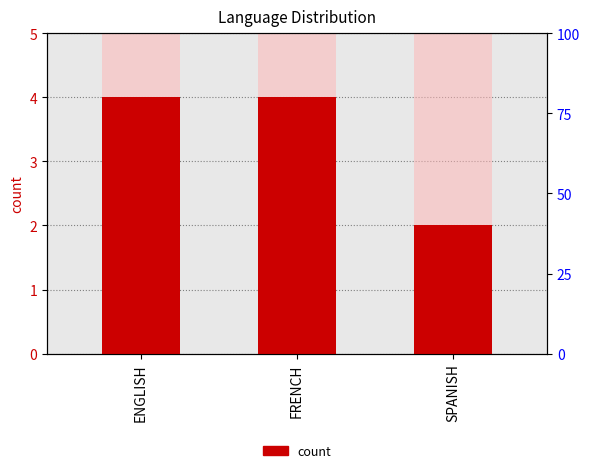

What is the minimum value shown in the chart?

2